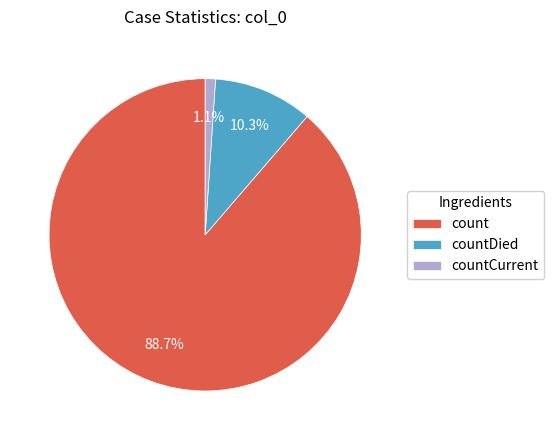

Approximately how many times larger is the value at countDied compared to count?

0.1